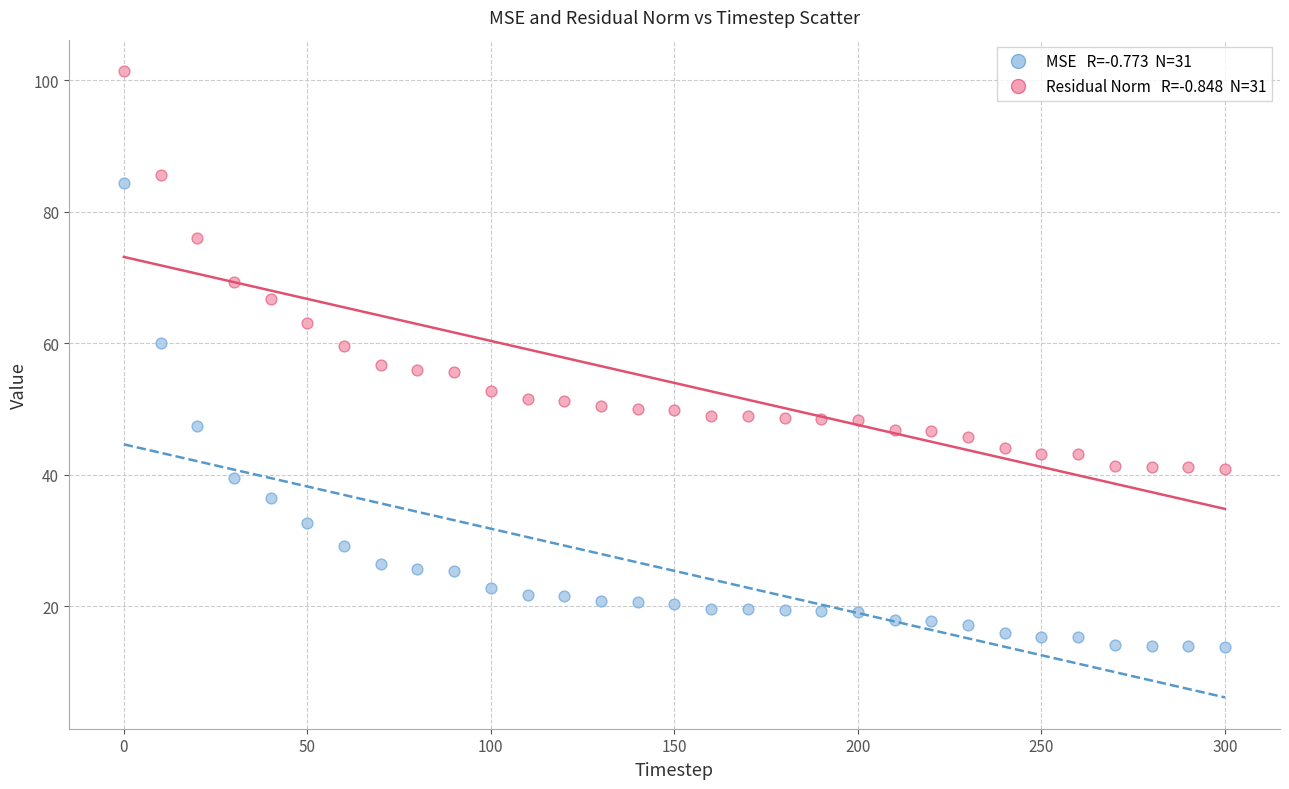

Across all data points, what is the range of Y values (max minus min)?

87.7